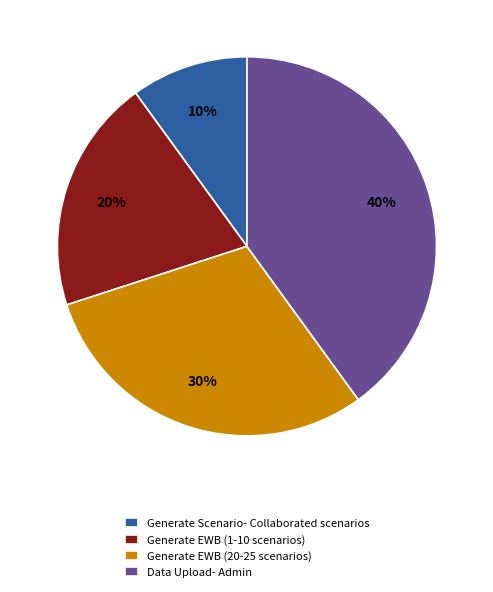

Is the sum of Generate EWB (20-25 scenarios) and Generate Scenario- Collaborated scenarios greater than half?

No